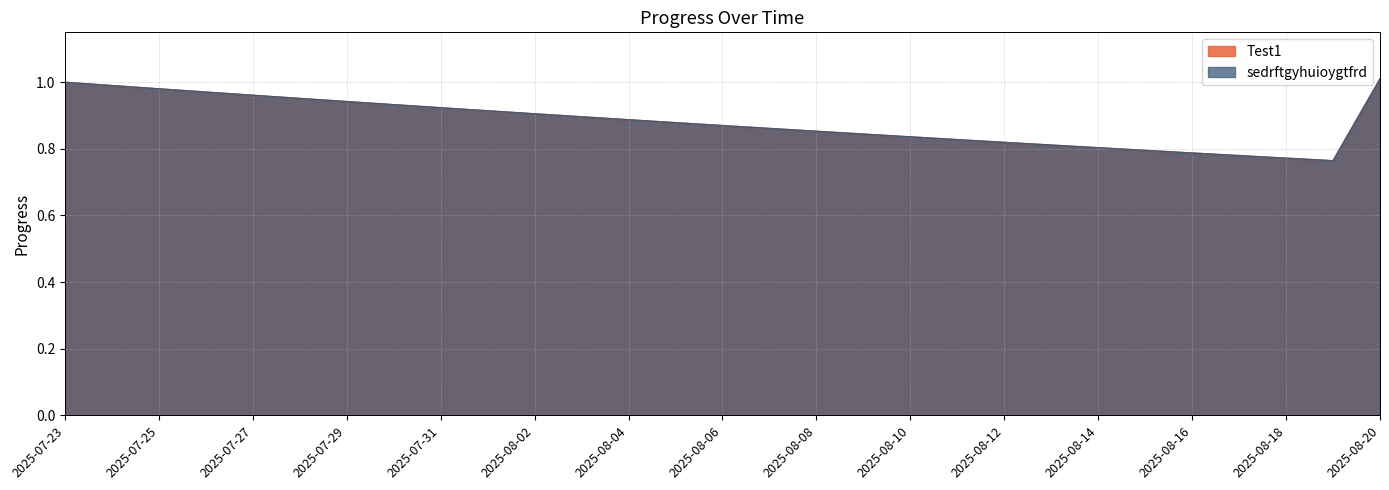

The Test1 series shows 0.8 at 2025-08-10. True or false?

True